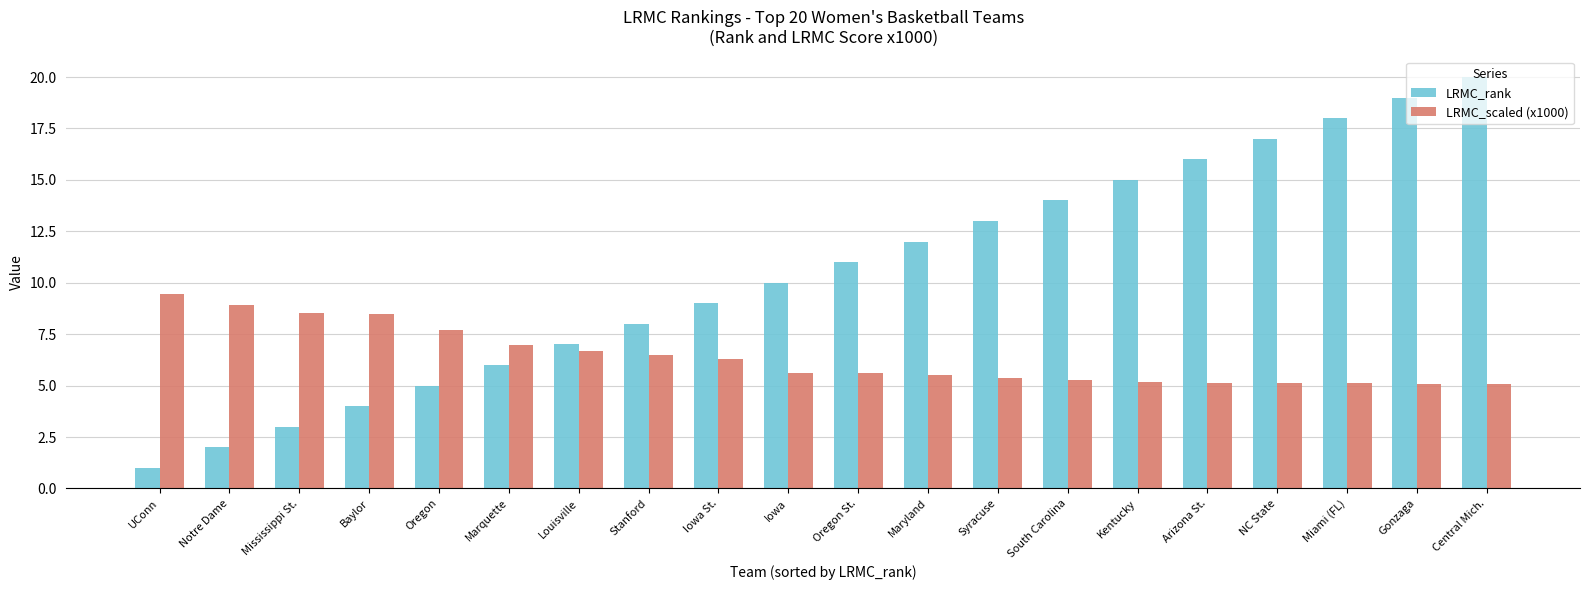

What is the spread (max minus min) of values at Iowa?

4.4